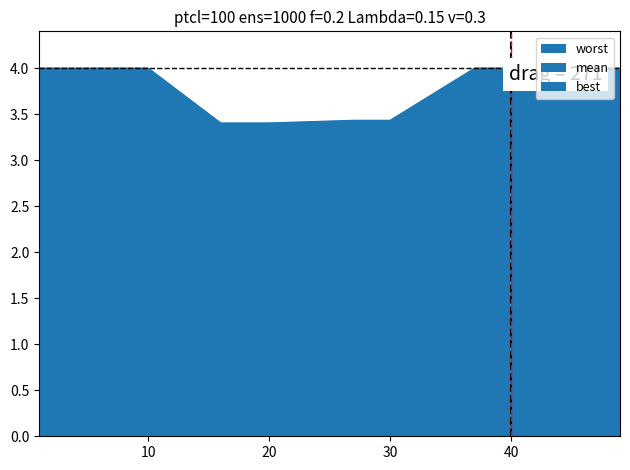

Where is mean nearest to the value 1?

37